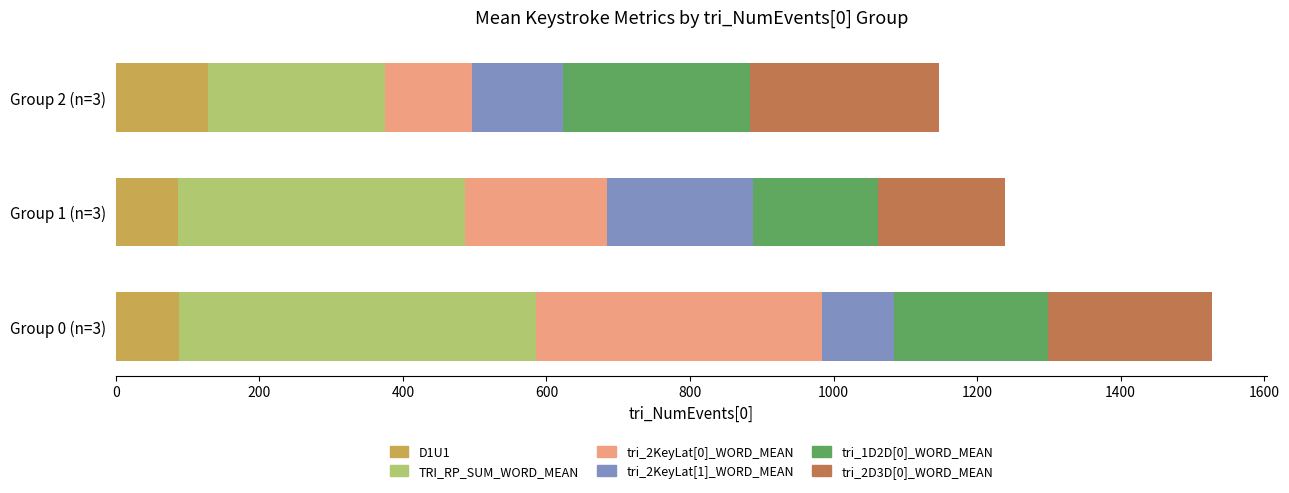

What is the minimum value for D1U1?

86.7